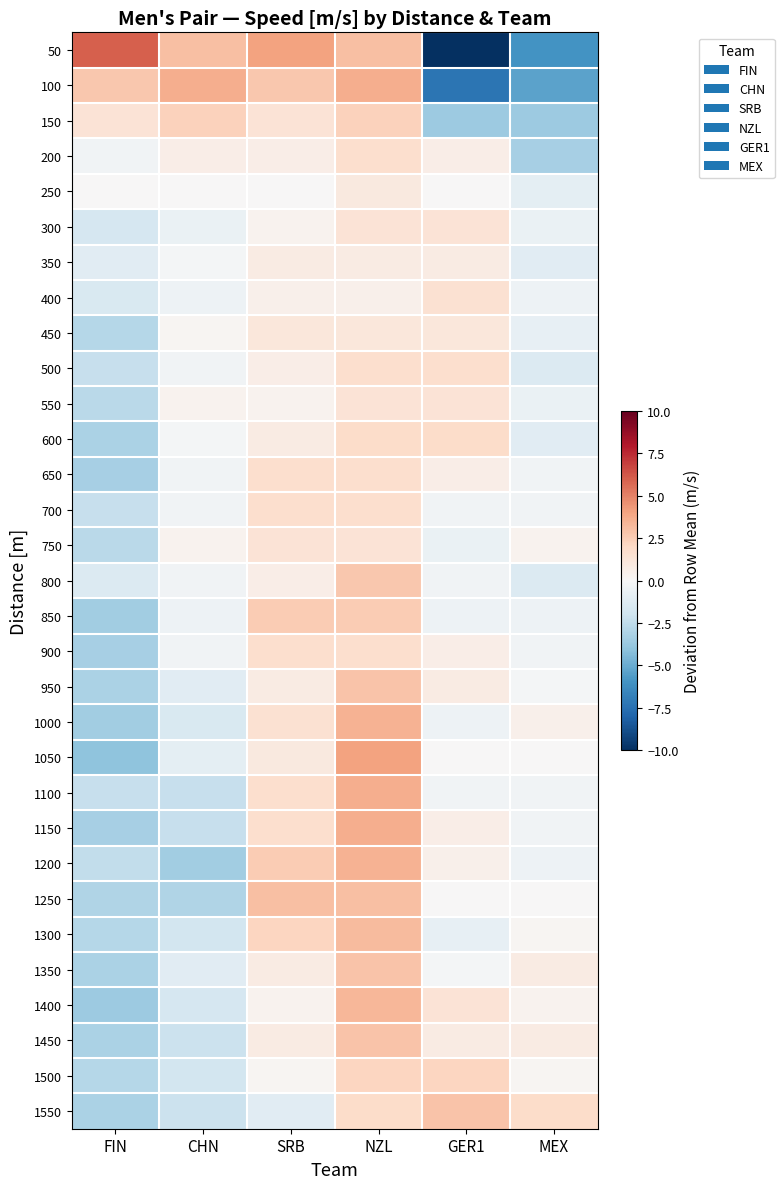

What is the total value across all series at FIN?

-62.8